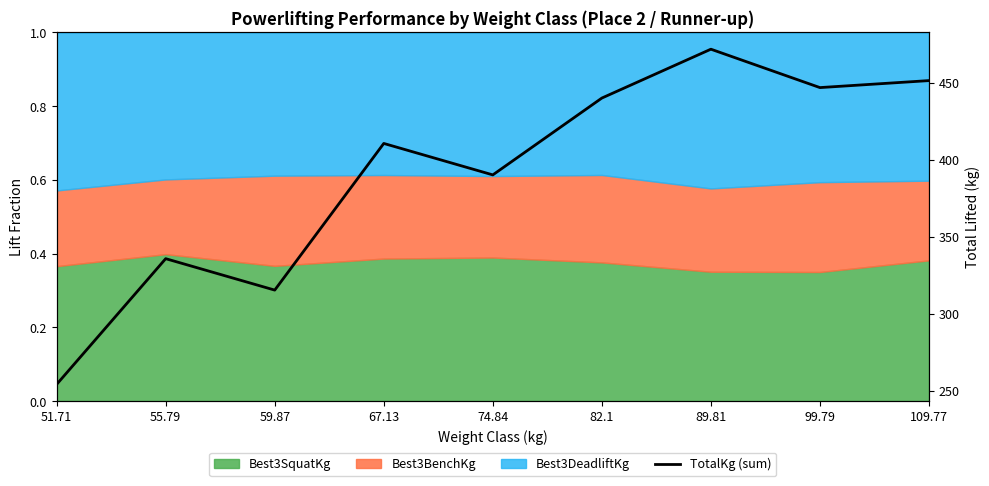

Rank the categories by value from lowest to highest.

51.71, 59.87, 55.79, 74.84, 67.13, 82.1, 99.79, 109.77, 89.81